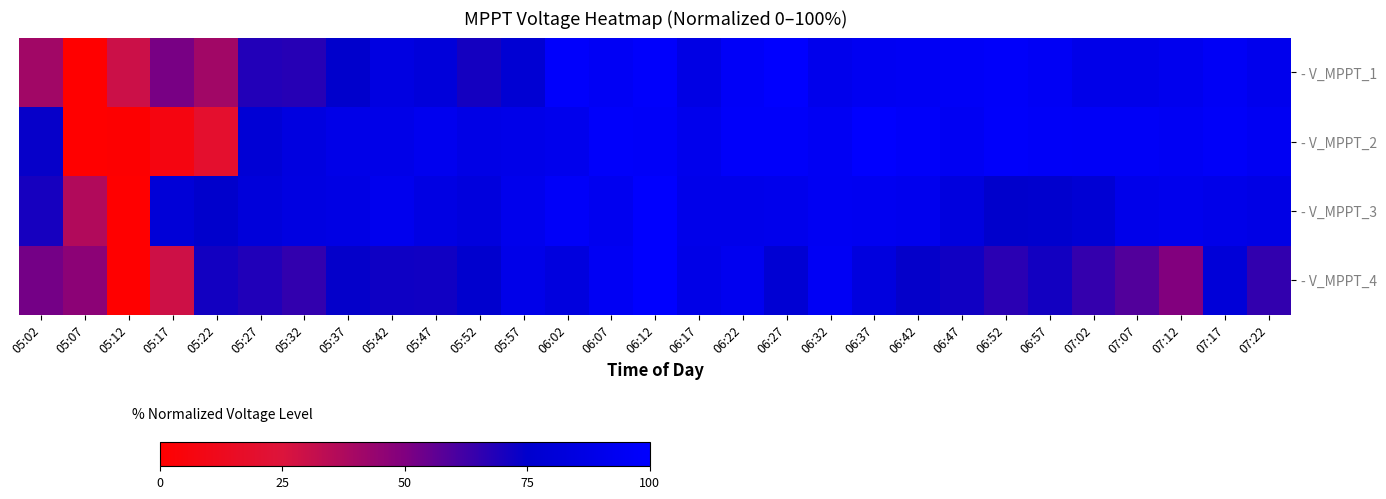

Count the number of data series in this chart.

4